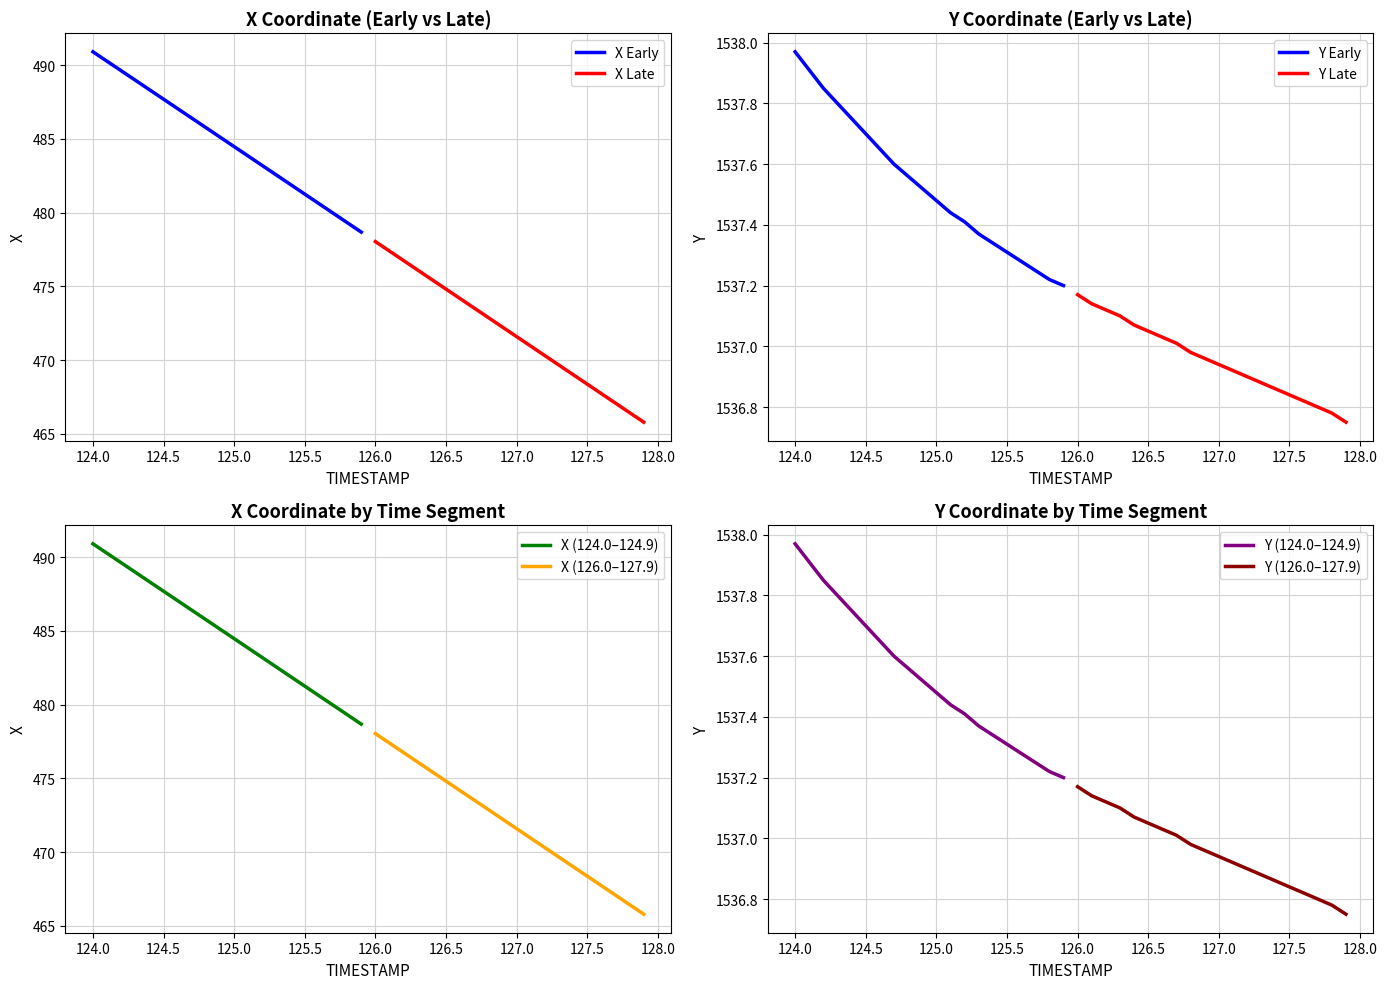

What is the value of the Y_late point at the 5th from the left?

1537.1